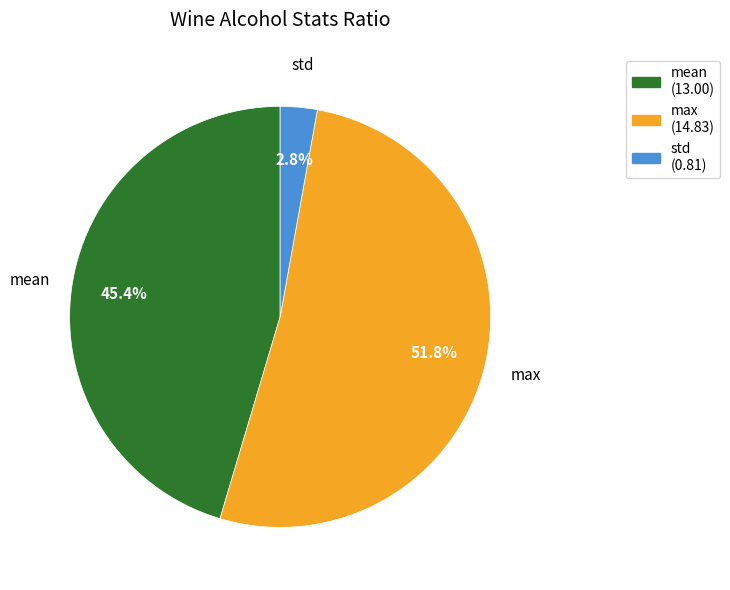

Does any single category account for the majority?

Yes